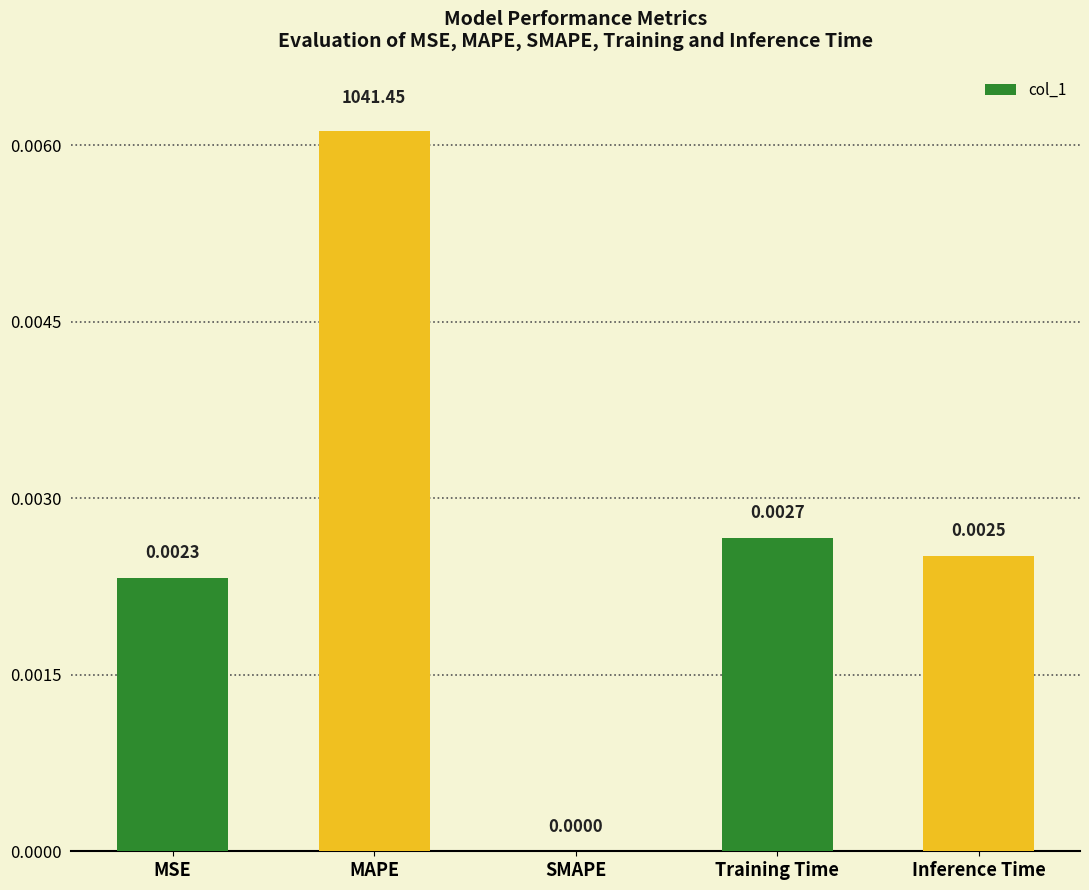

How many series are shown in this chart?

1